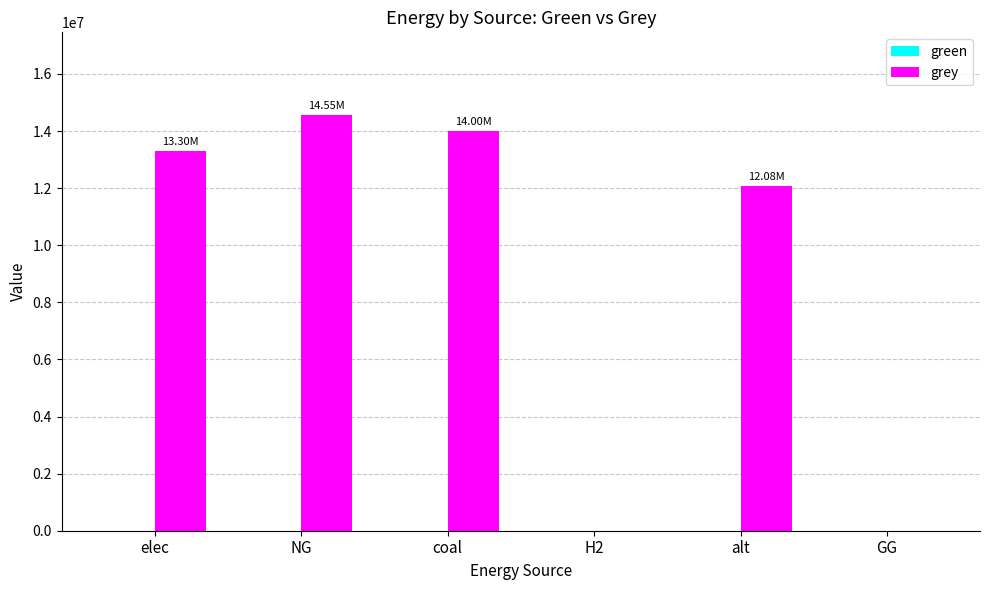

Between coal and elec, which is larger?

coal